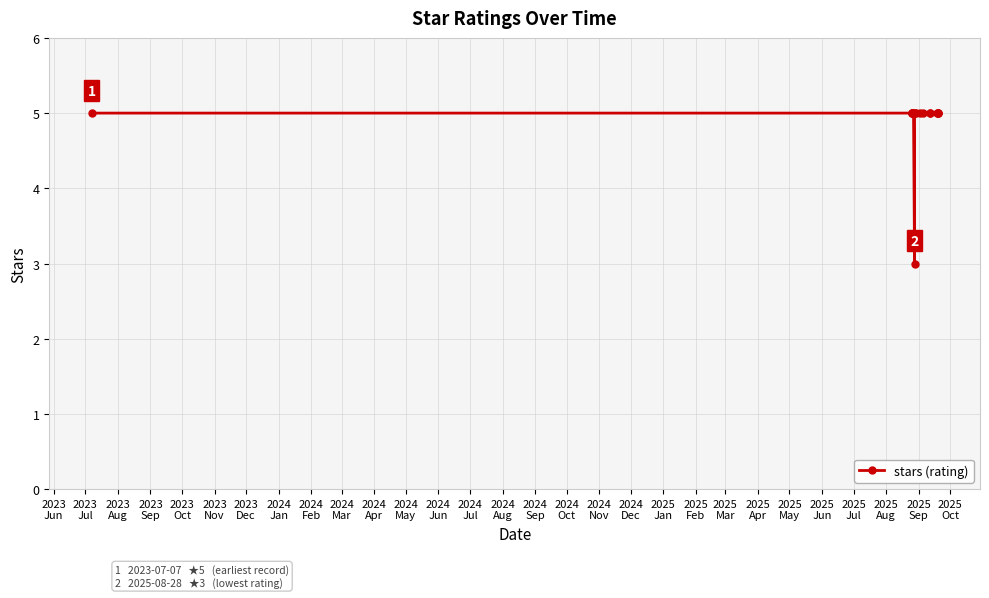

True or false: there are more than 2 points higher than both neighbors.

False